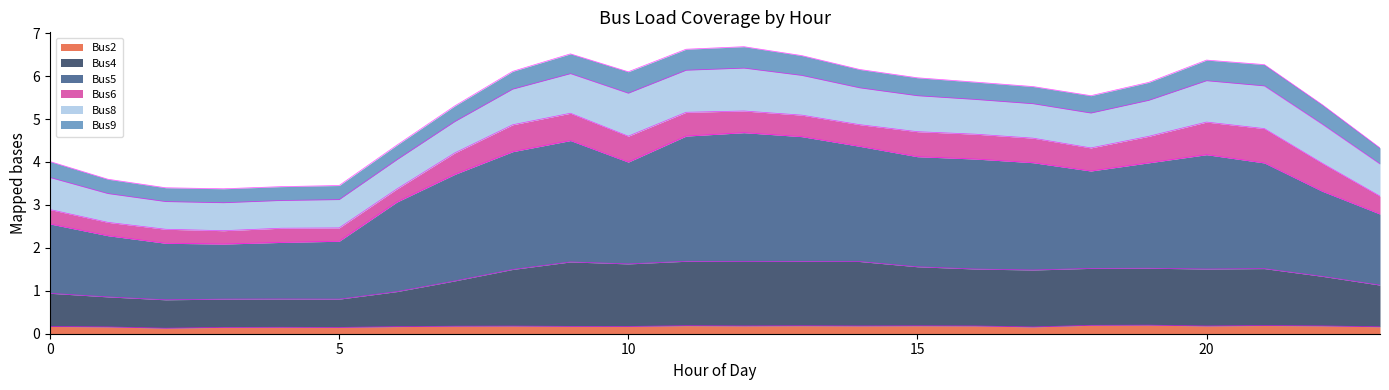

What is the total value across all series at 0?

4.0